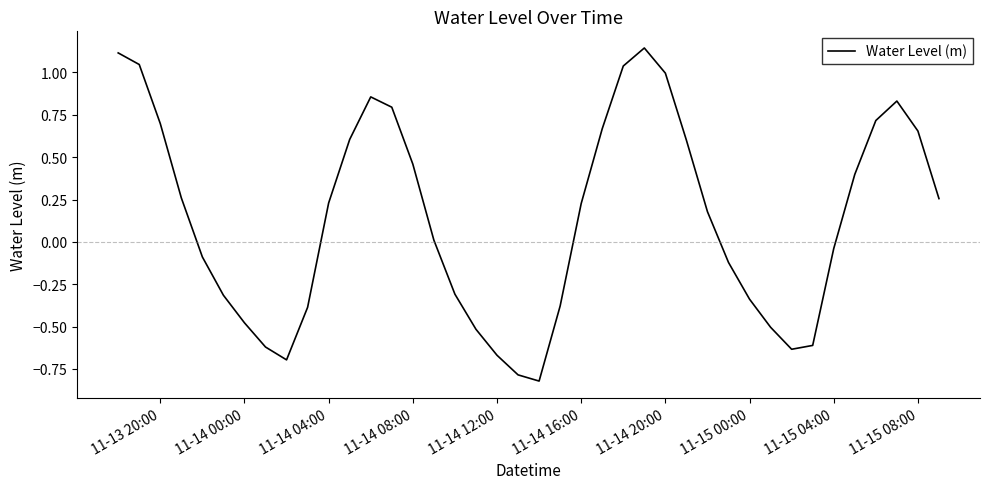

What is the minimum value shown in the chart?

-0.8